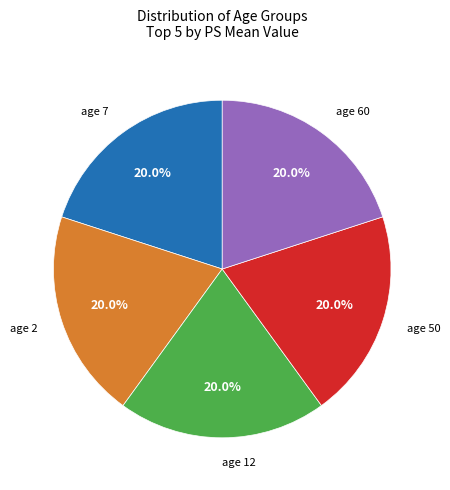

Is there a majority slice in this chart?

No